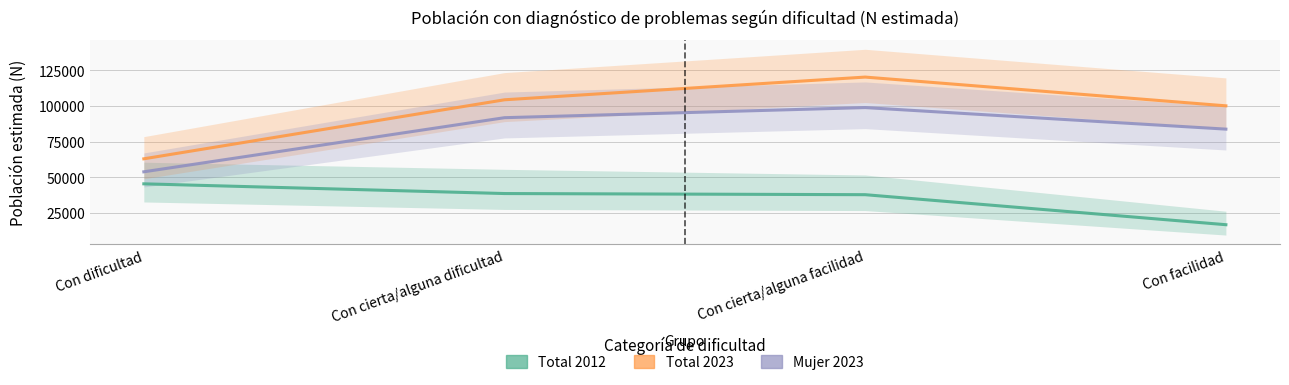

What is the minimum value for Total 2012?

16491